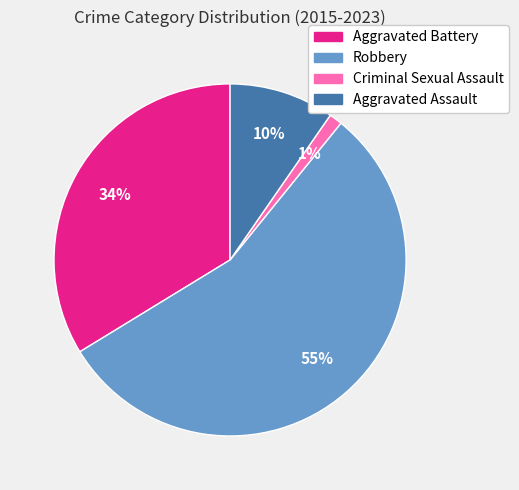

Do Aggravated Battery and Robbery together represent more than half of the pie?

Yes